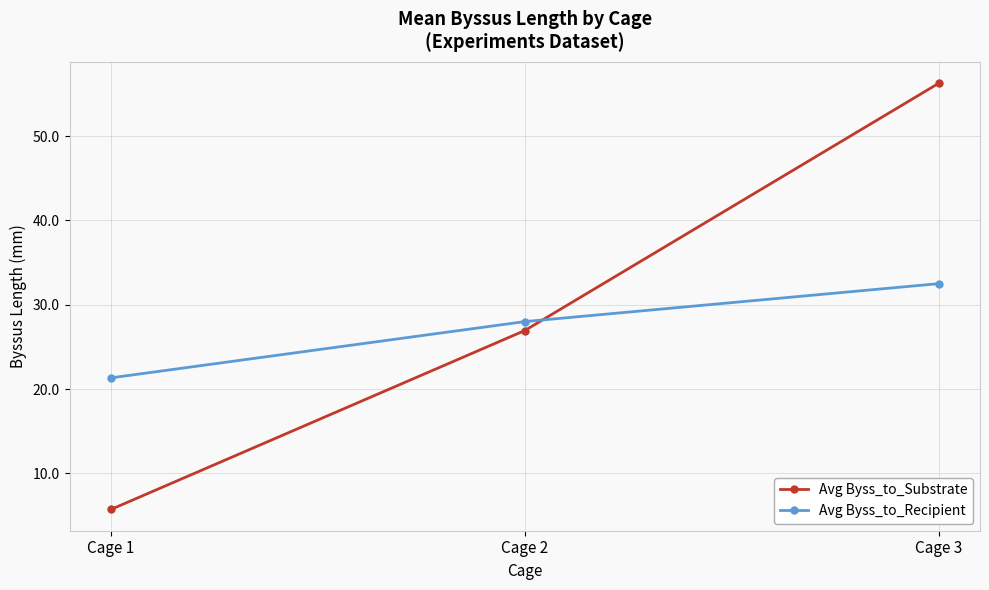

Is it true that Avg Byss_to_Recipient equals 34.0 at Cage 1?

False